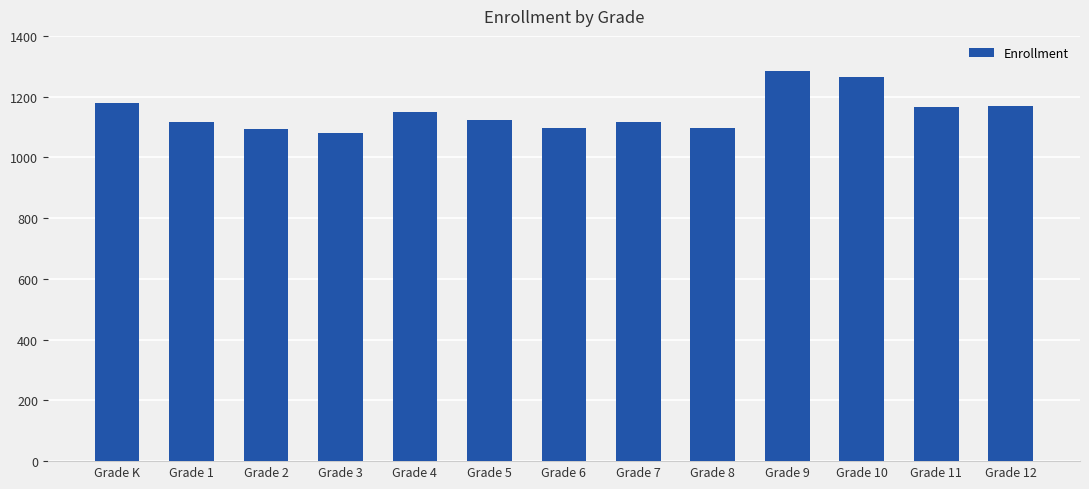

At which category does the chart reach its peak across all series?

Grade 9